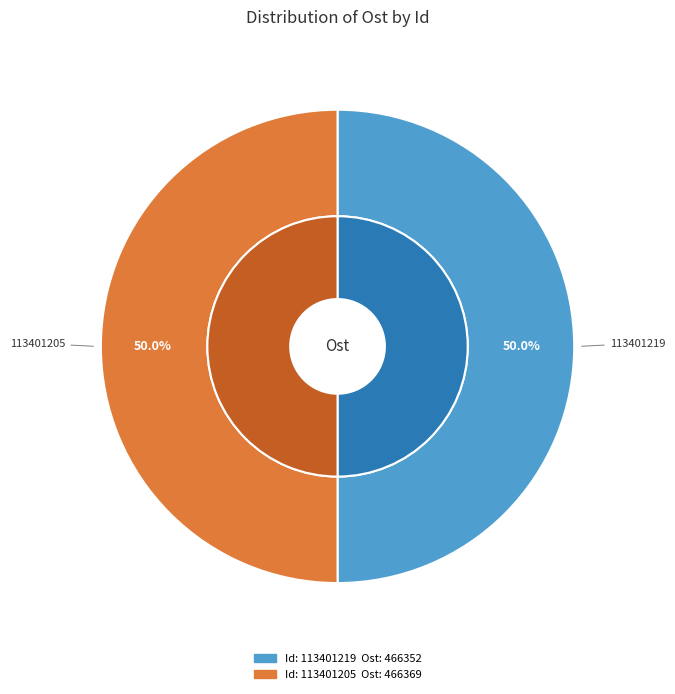

The 113401205 slice represents 37% of the pie. True or false?

False